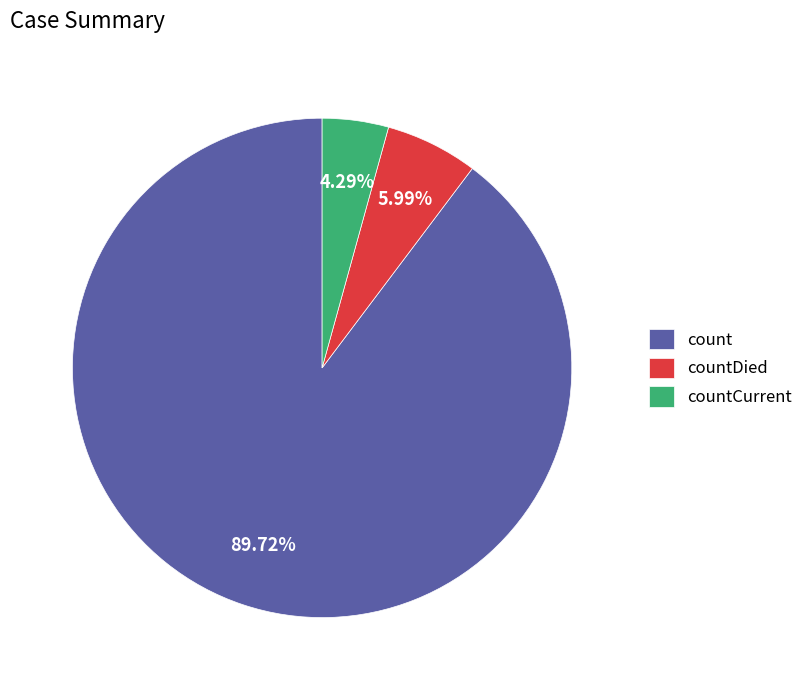

What is the ratio of the value at countDied to the value at countCurrent?

1.4